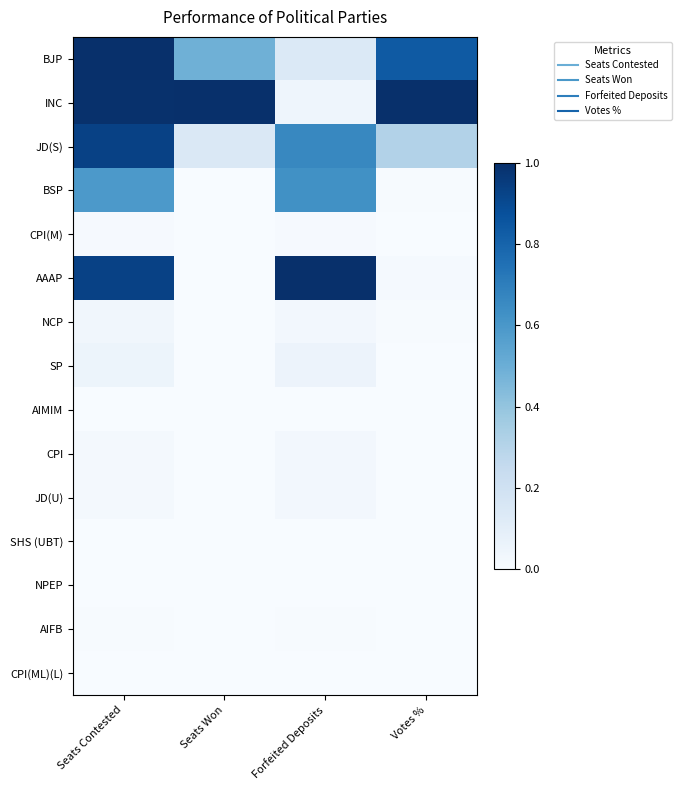

At which category is the sum across all series the highest?

Seats Contested